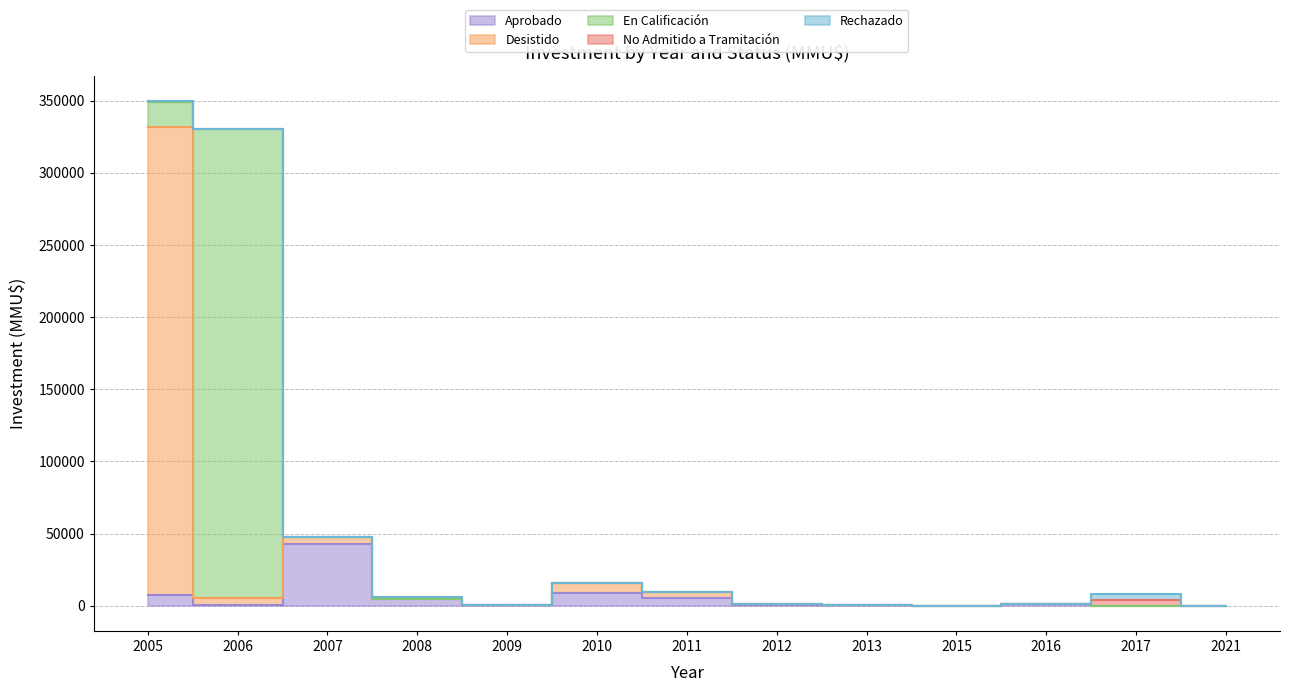

Which series has the widest spread of values?

Desistido